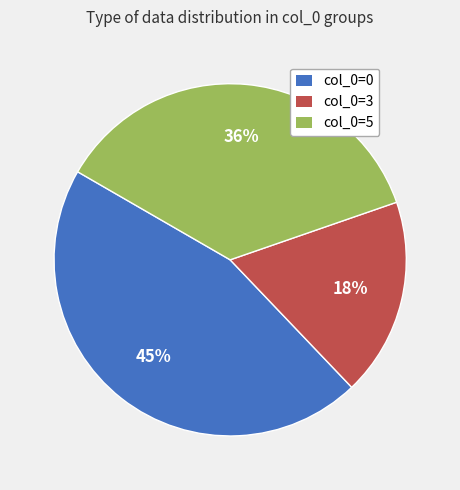

Which category has the smallest portion of the pie?

col_0=3